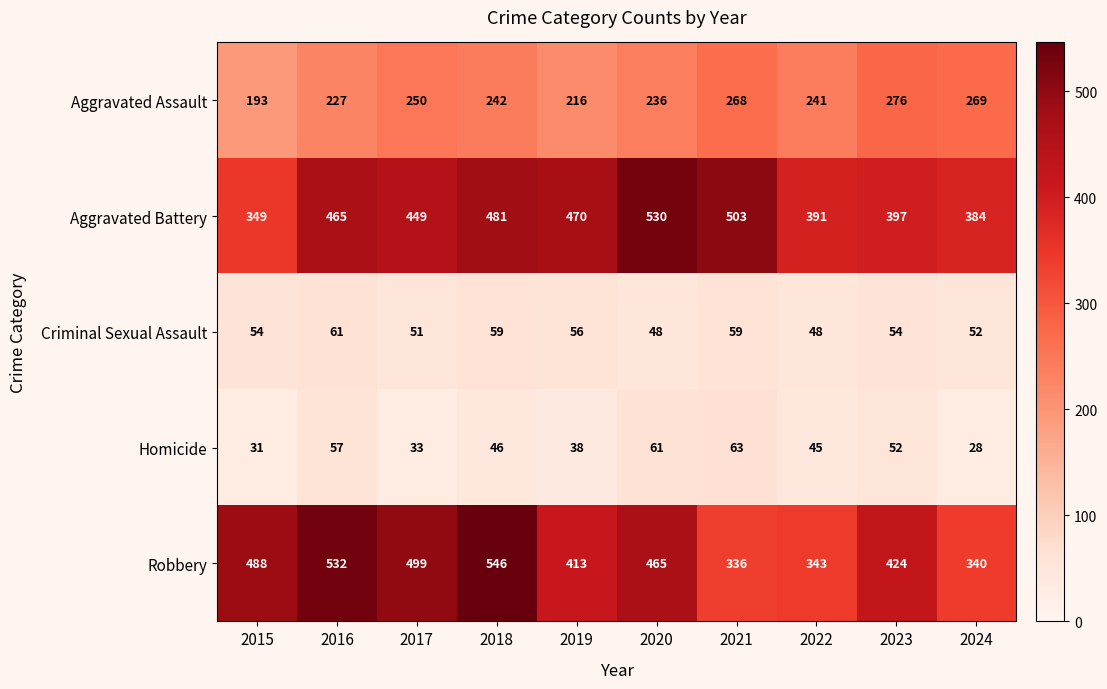

Which category has the lowest value in the Robbery series?

2021